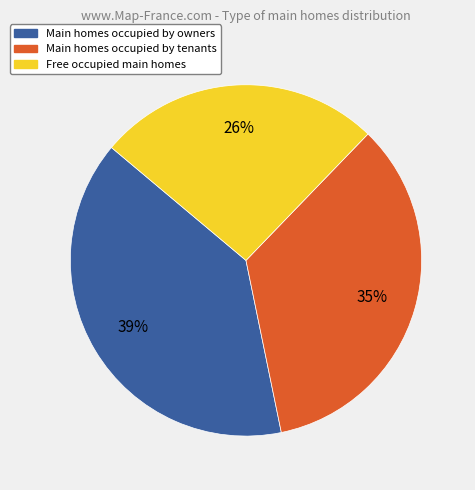

To the nearest percent, what is the difference between the largest and smallest slice percentages?

13%